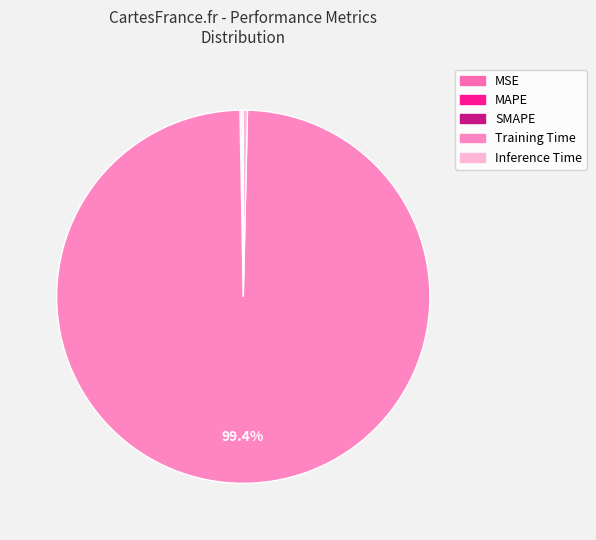

Count the number of slices in the pie.

5